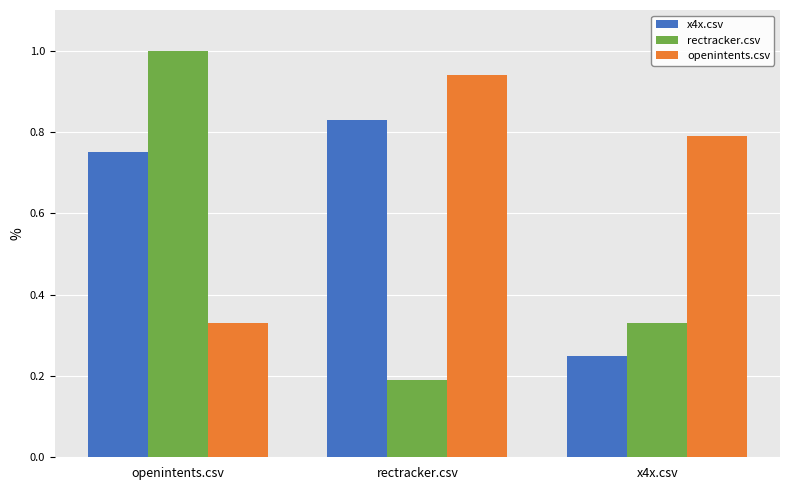

What is the difference between the maximum and second lowest values in the x4x.csv series?

0.1